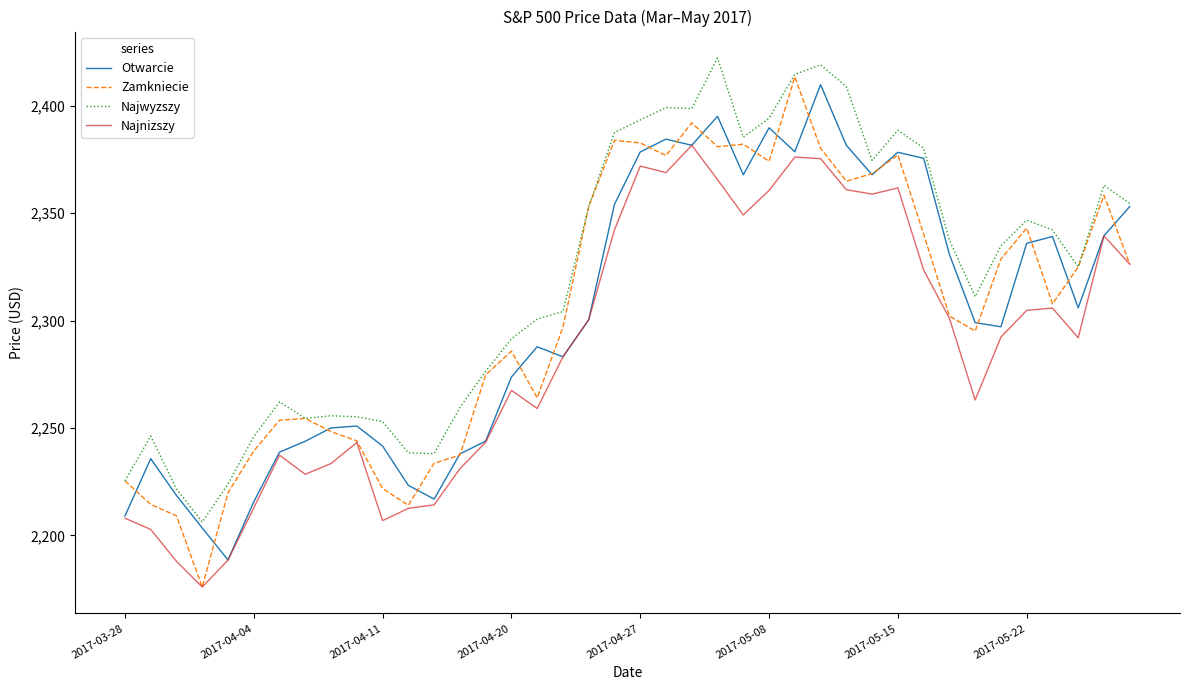

What is the maximum value for Zamkniecie?

2413.5